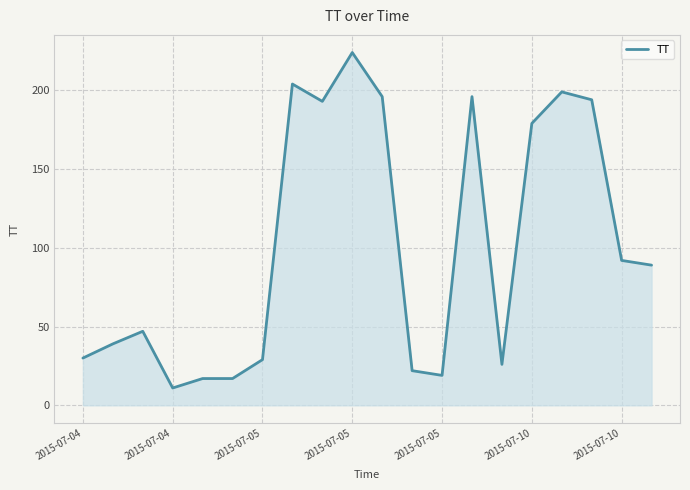

What is the greatest value displayed?

224